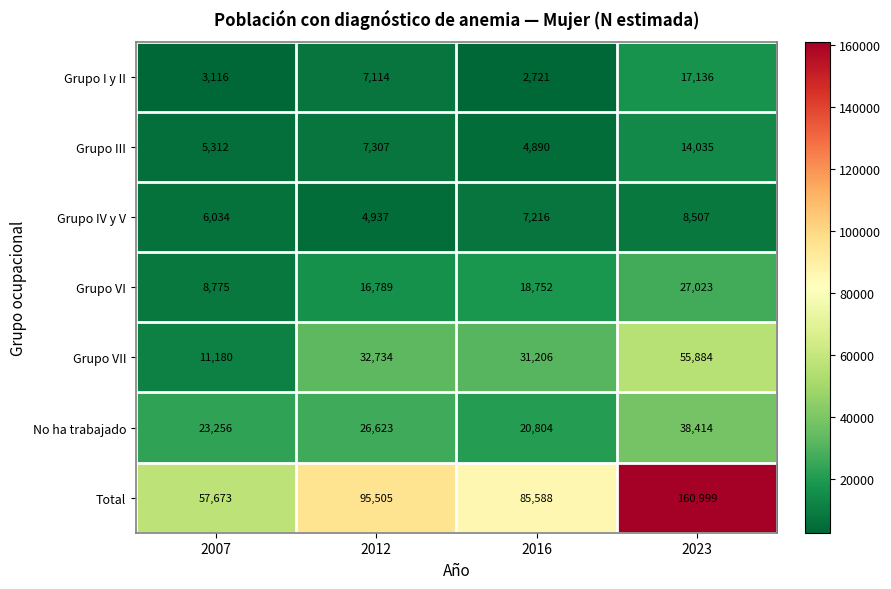

Count the No ha trabajado values in the range 23256 to 38414.

3